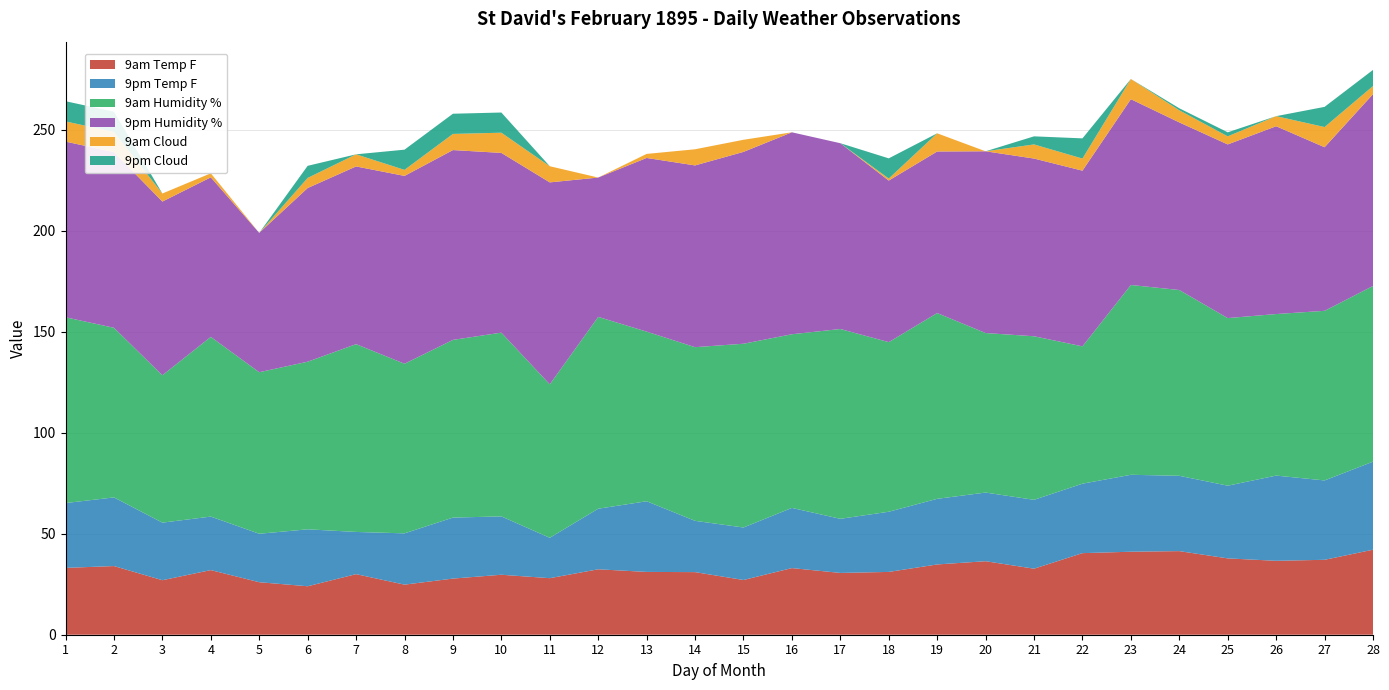

Reading left to right, extract all data points from this chart.

9am Temp F: 33.1	34.0	27.0	32.0	26.0	24.0	30.0	24.8	27.8	29.7	28.0	32.4	31.1	31.0	27.1	33.0	30.6	31.1	34.8	36.4	32.7	40.4	41.1	41.4	37.8	36.6	37.1	42.1
9pm Temp F: 32.1	34.0	28.5	26.5	24.0	28.2	20.9	25.4	30.2	28.9	20.0	30.0	35.0	25.4	26.0	29.8	26.8	29.8	32.5	34.0	34.1	34.4	38.1	37.3	36.0	42.2	39.3	43.6
9am Humidity %: 92.0	84.0	73.0	89.0	80.0	83.0	93.0	84.0	88.0	91.0	76.0	95.0	84.0	86.0	91.0	86.0	94.0	84.0	92.0	79.0	81.0	68.0	94.0	92.0	83.0	80.0	84.0	87.0
9pm Humidity %: 87.0	87.0	86.0	79.0	69.0	86.0	88.0	93.0	94.0	89.0	100.0	69.0	86.0	90.0	95.0	100.0	92.0	80.0	80.0	90.0	88.0	87.0	92.0	83.0	86.0	93.0	81.0	95.0
9am Cloud: 10.0	10.0	4.0	2.0	0.0	5.0	6.0	3.0	8.0	10.0	8.0	0.0	2.0	8.0	6.0	0.0	0.0	1.0	9.0	0.0	7.0	6.0	10.0	6.0	4.0	5.0	10.0	4.0
9pm Cloud: 10.0	10.0	0.0	0.0	0.0	6.0	0.0	10.0	10.0	10.0	0.0	0.0	0.0	0.0	0.0	0.0	0.0	10.0	0.0	0.0	4.0	10.0	0.0	1.0	2.0	0.0	10.0	8.0